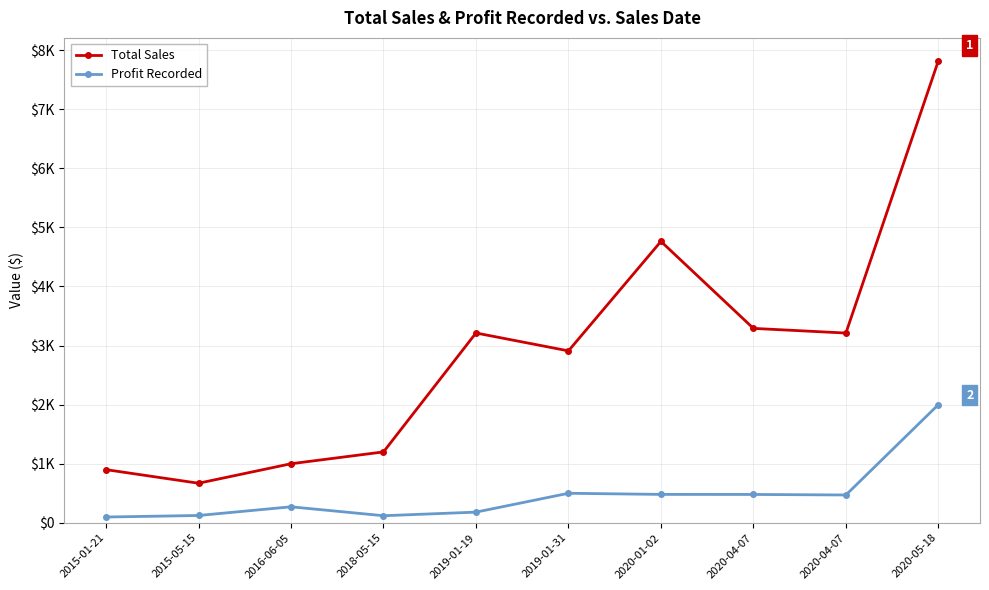

Is it true that Profit Recorded equals 103.6 at 2019-01-19?

False